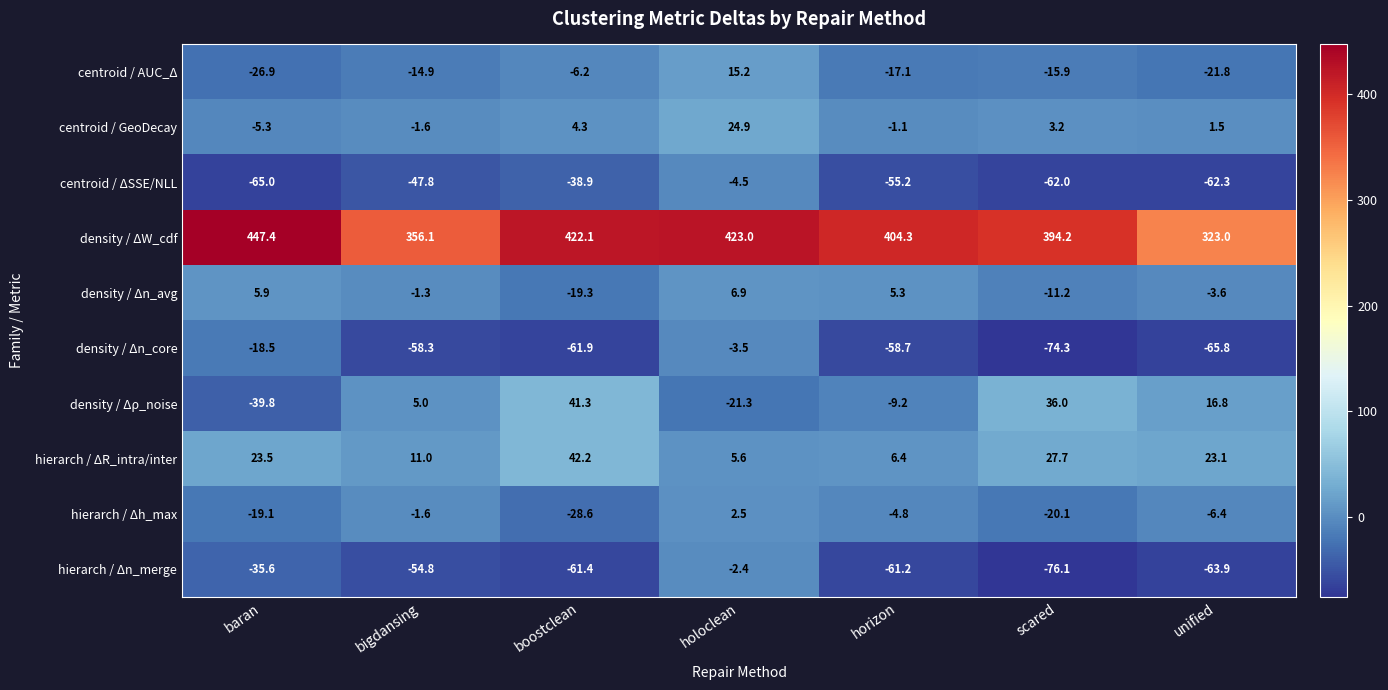

What is the difference between the maximum and minimum values in the centroid / ΔSSE/NLL series?

60.5